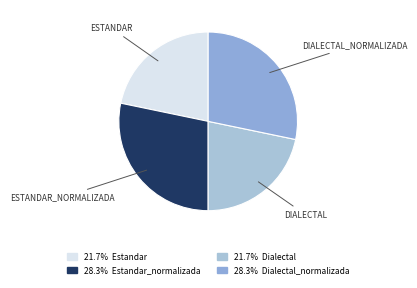

To the nearest percent, what is the difference between the largest and smallest slice percentages?

7%